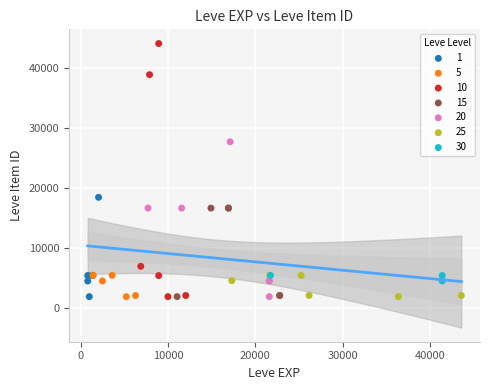

Which series has the largest Y range (max minus min)?

10